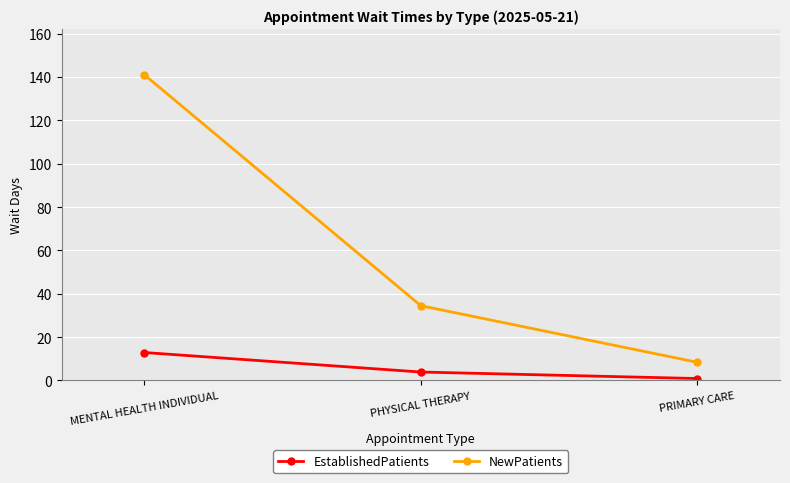

How many data points in EstablishedPatients are above 3?

2